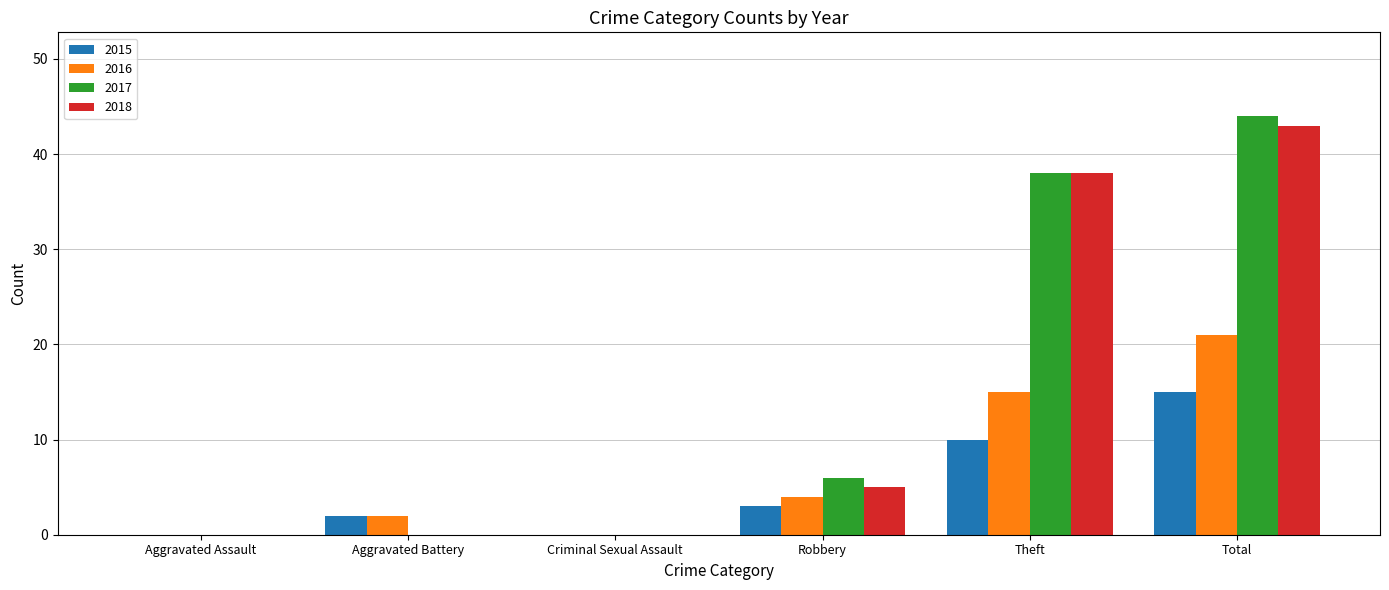

The value of 2017 at Theft is 59. True or false?

False